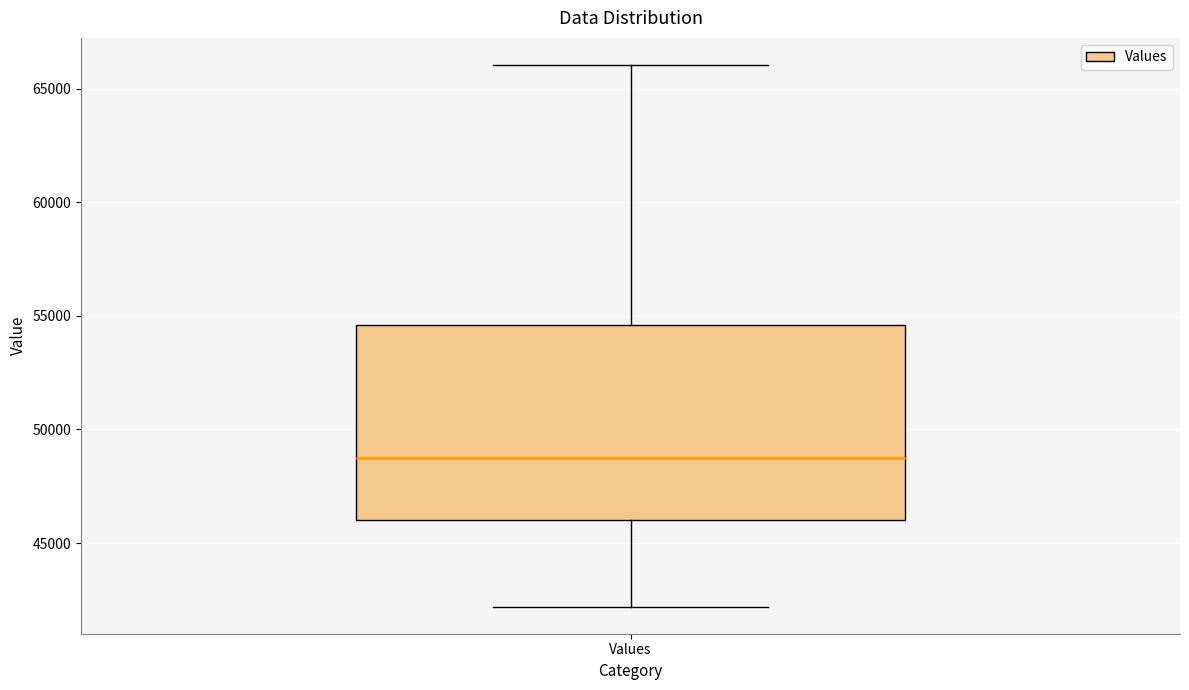

Where does the median line of the box for Values sit on the y-axis? The values are not printed on the chart, so give them approximately, as read against the axis.

48500